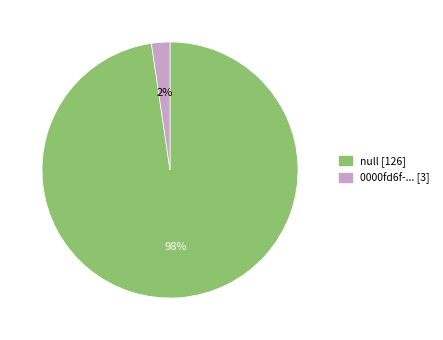

Is there a majority slice in this chart?

Yes